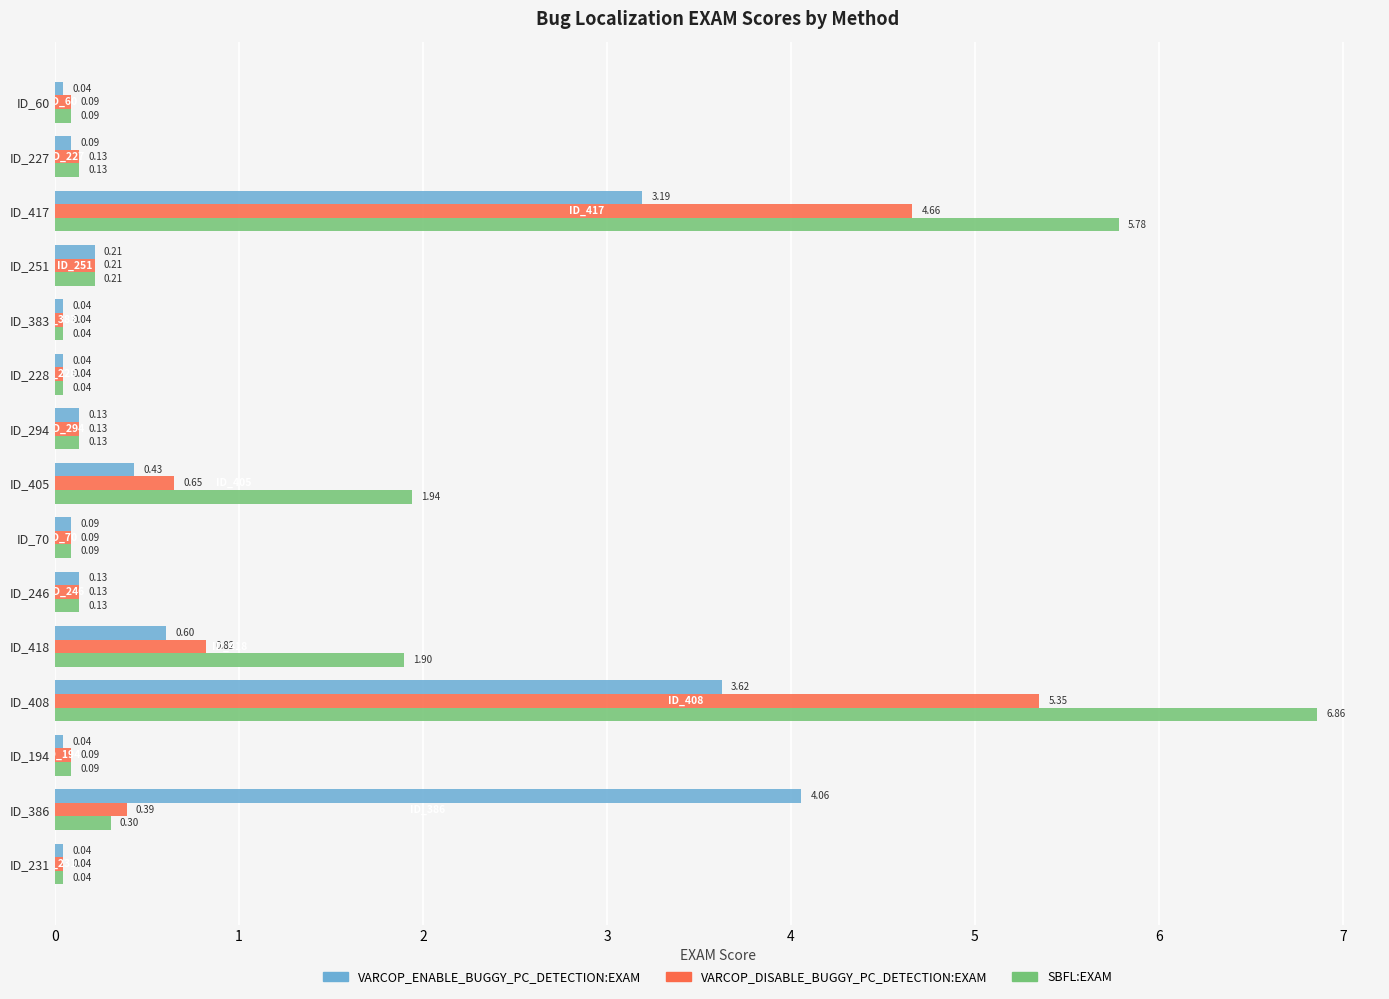

Which series has the largest total across all categories?

SBFL:EXAM